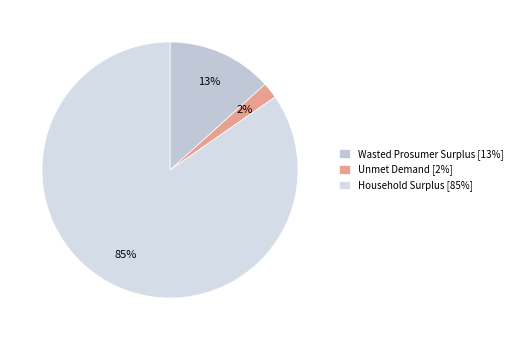

What is the largest slice in the pie chart?

Household Surplus